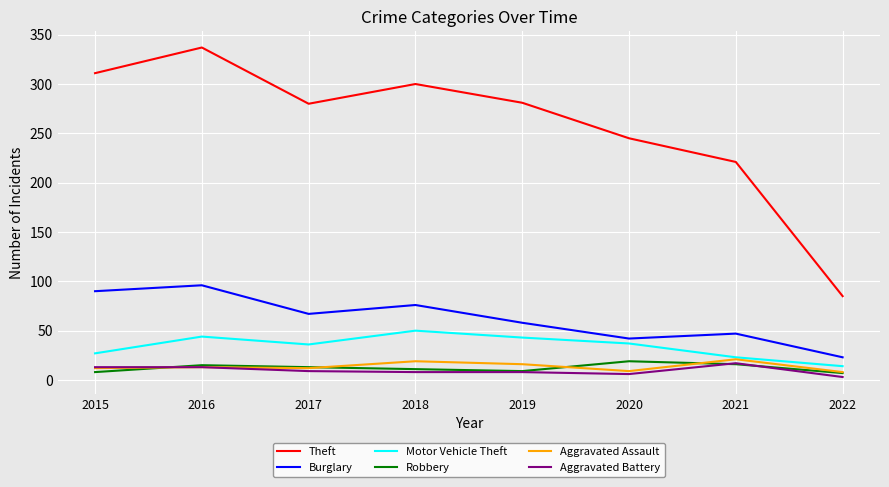

True or false: Theft and Motor Vehicle Theft cross at least once.

False